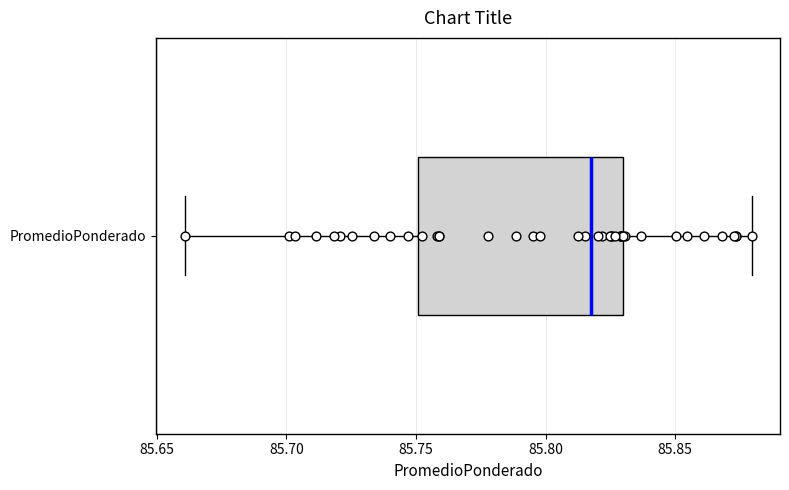

Where is the left edge of the box for PromedioPonderado on the x-axis? The values are not printed on the chart, so give them approximately, as read against the axis.

85.75